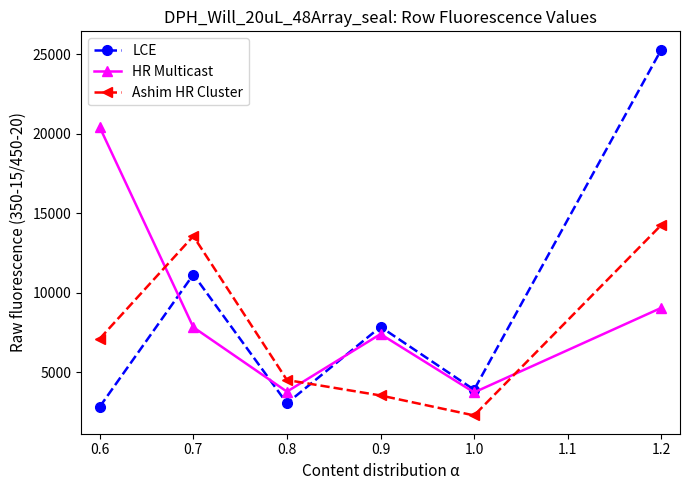

Which category has the highest value in the LCE series?

1.2